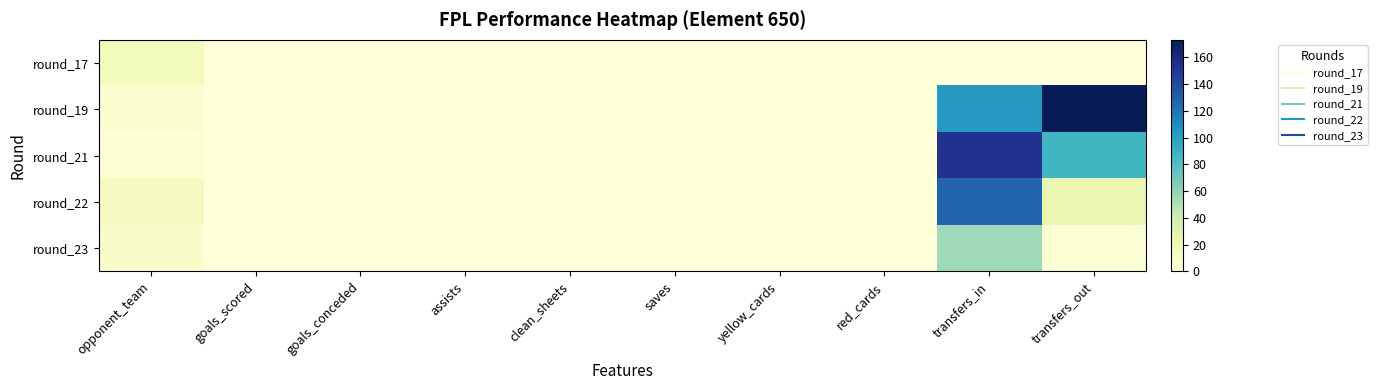

Count the number of data series in this chart.

5